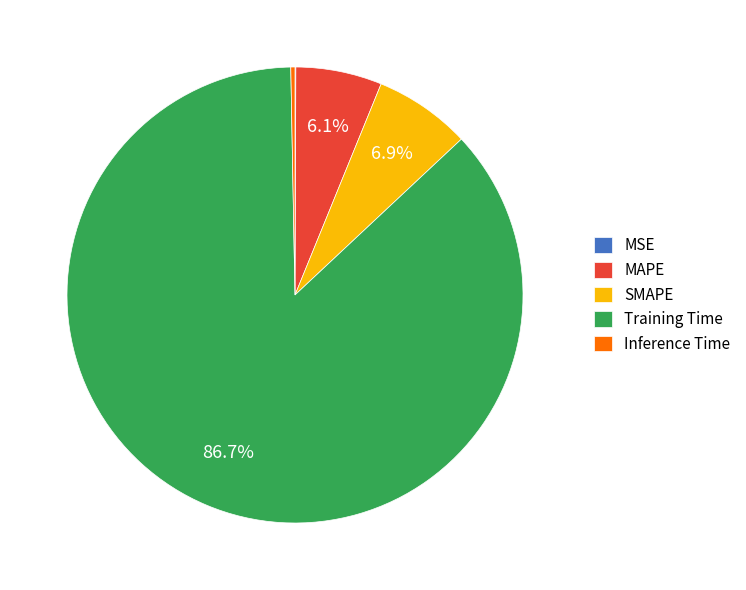

Which category has the biggest portion of the pie?

Training Time